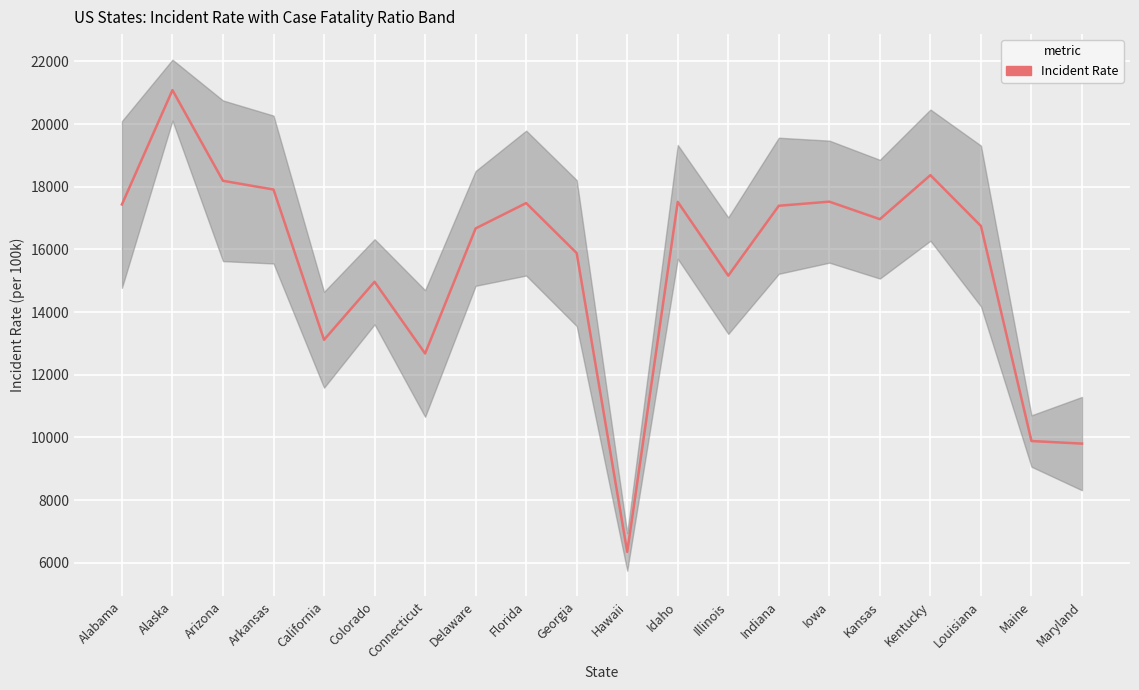

At which category does the chart reach its peak across all series?

Alaska